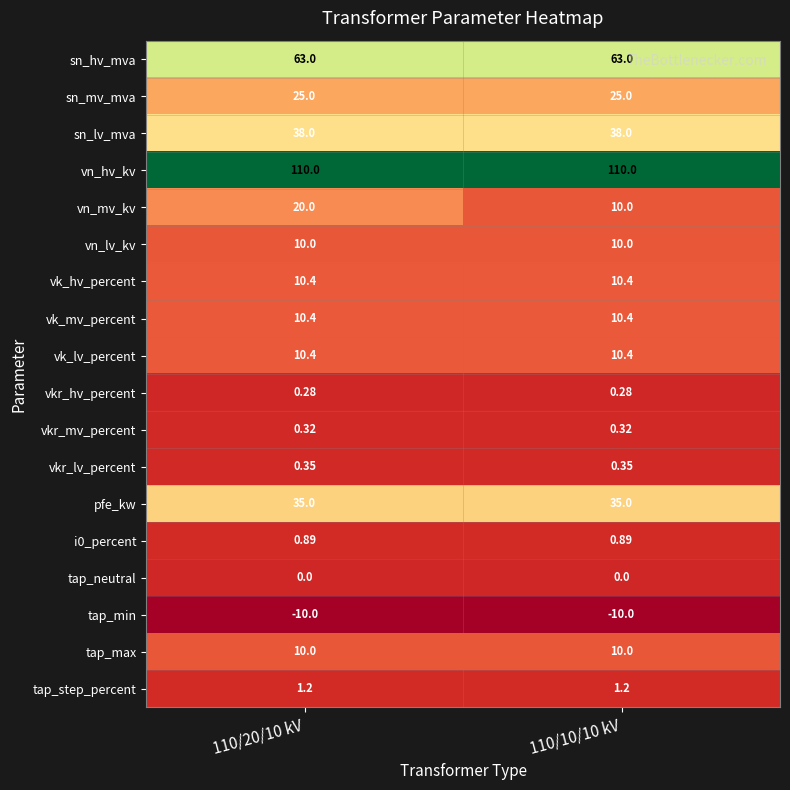

Which series has the largest total across all categories?

vn_hv_kv